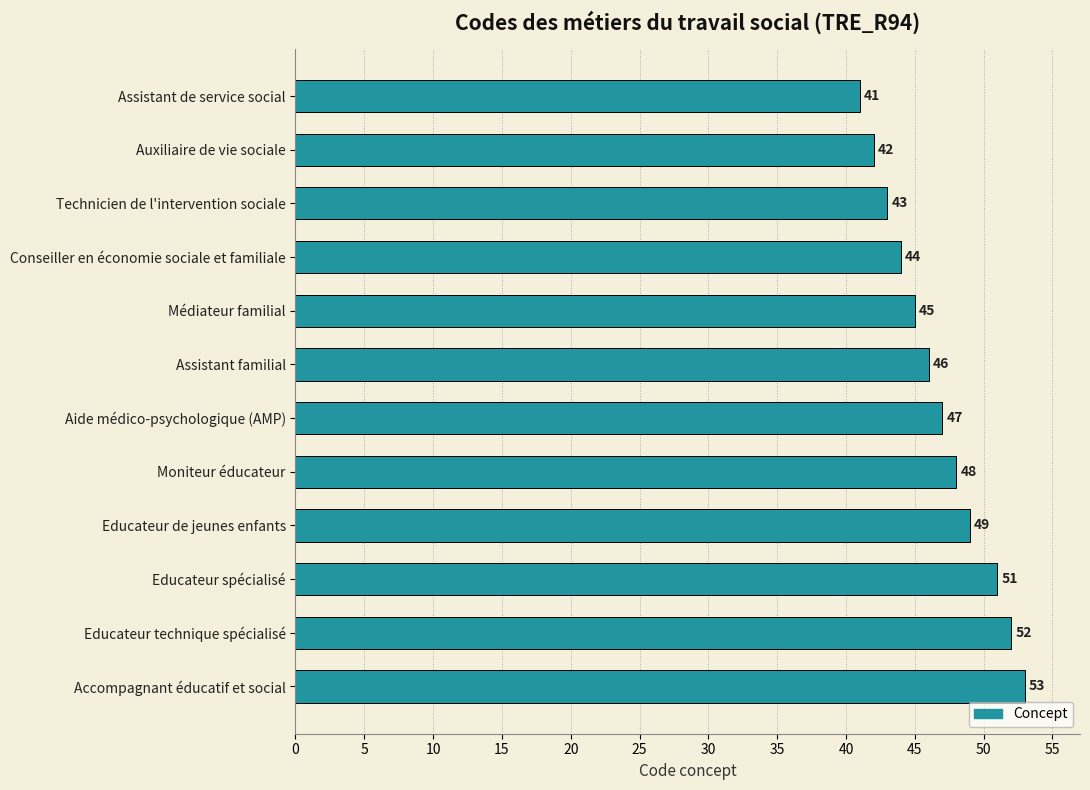

What is the value of the 2nd bar from the top?

42